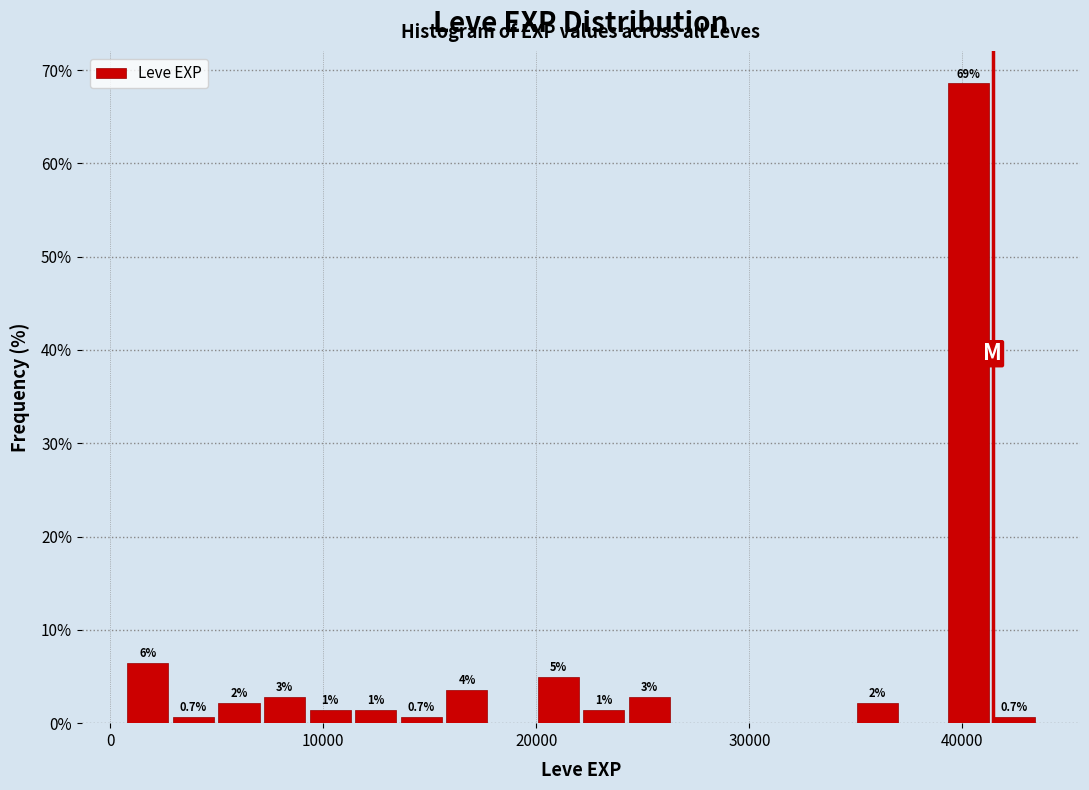

Around what value on the x-axis is the tallest bar? Give the approximate position of its centre, as read against the axis.

40000